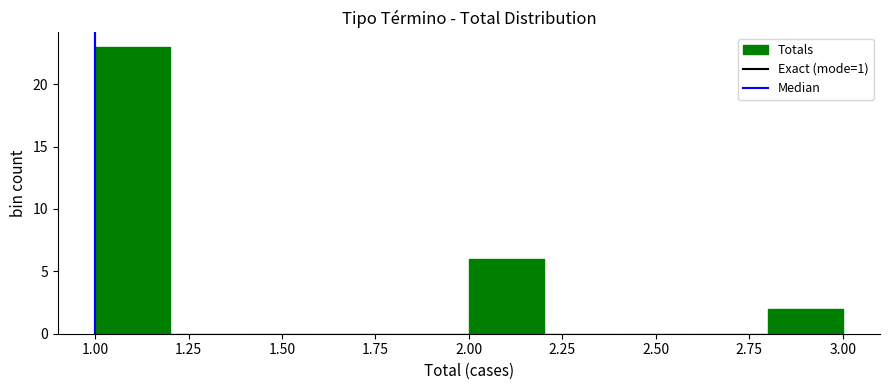

What is the height of the bar covering 2.8 to 3.0 on the x-axis? The values are not printed on the chart, so give them approximately, as read against the axis.

2